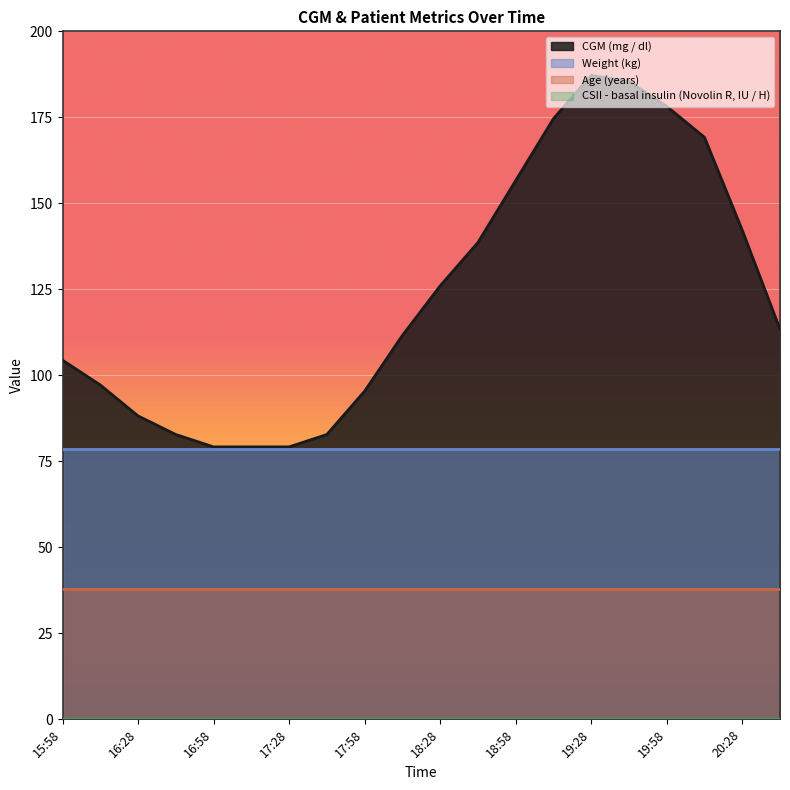

How many series are shown in this chart?

4